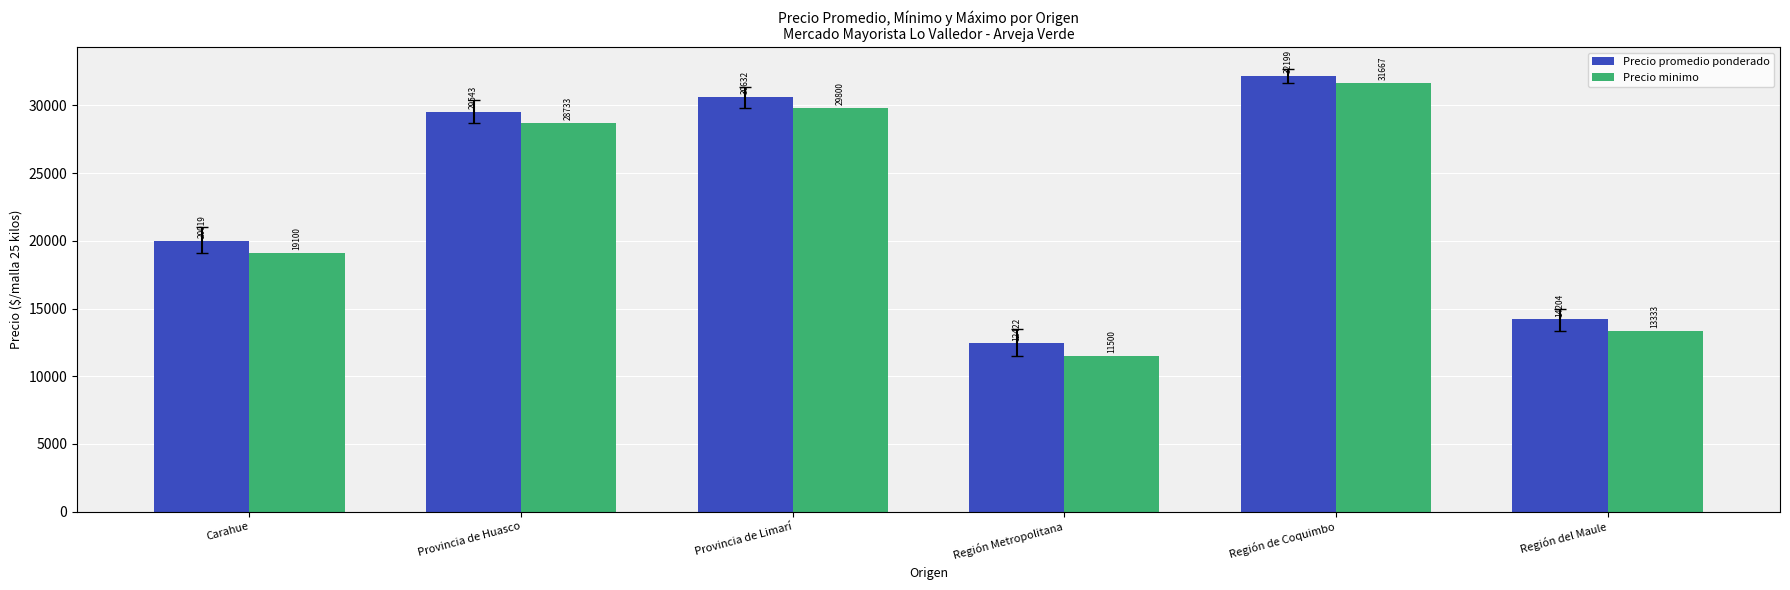

What position from the left is Región del Maule?

6